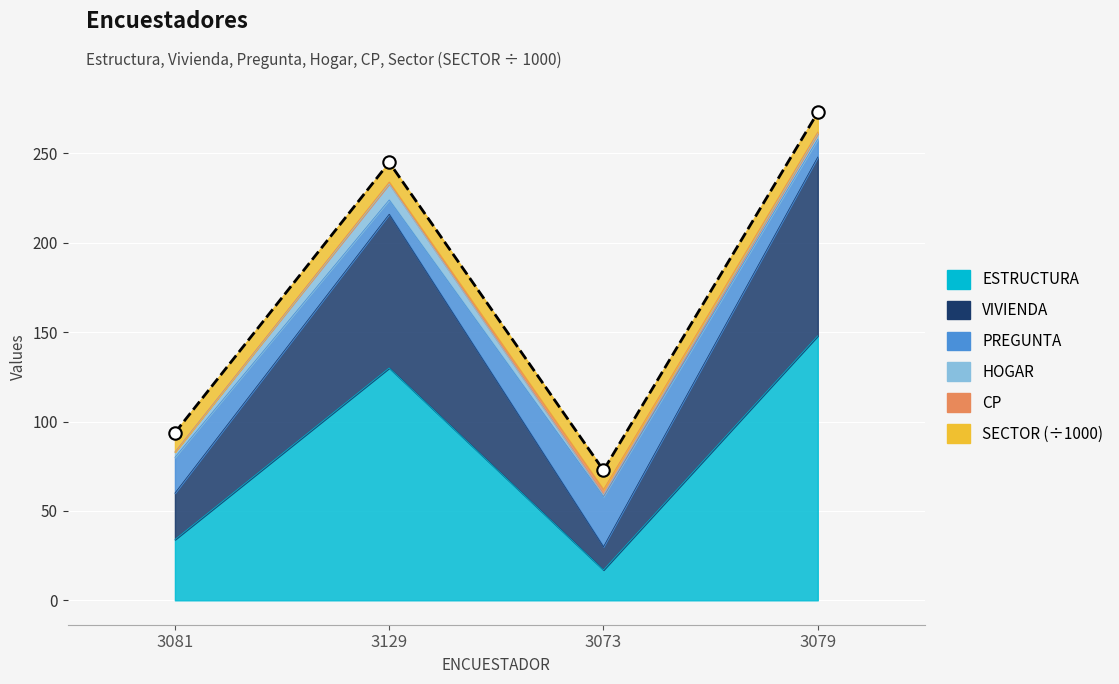

Which series contains the lowest Y value?

ESTRUCTURA